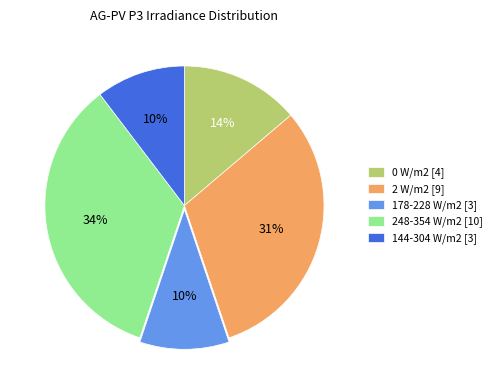

Is the sum of 178-228 W/m2 [3] and 0 W/m2 [4] greater than half?

No